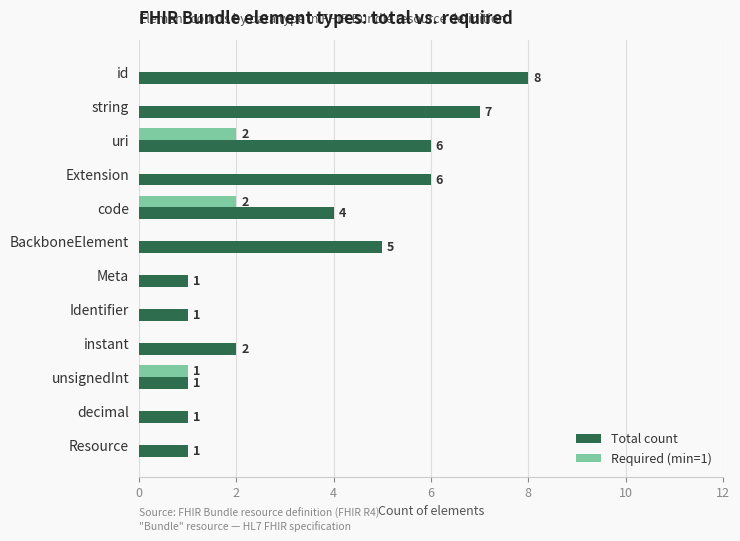

True or false: Required (min=1) has a value of 0 at Identifier.

True